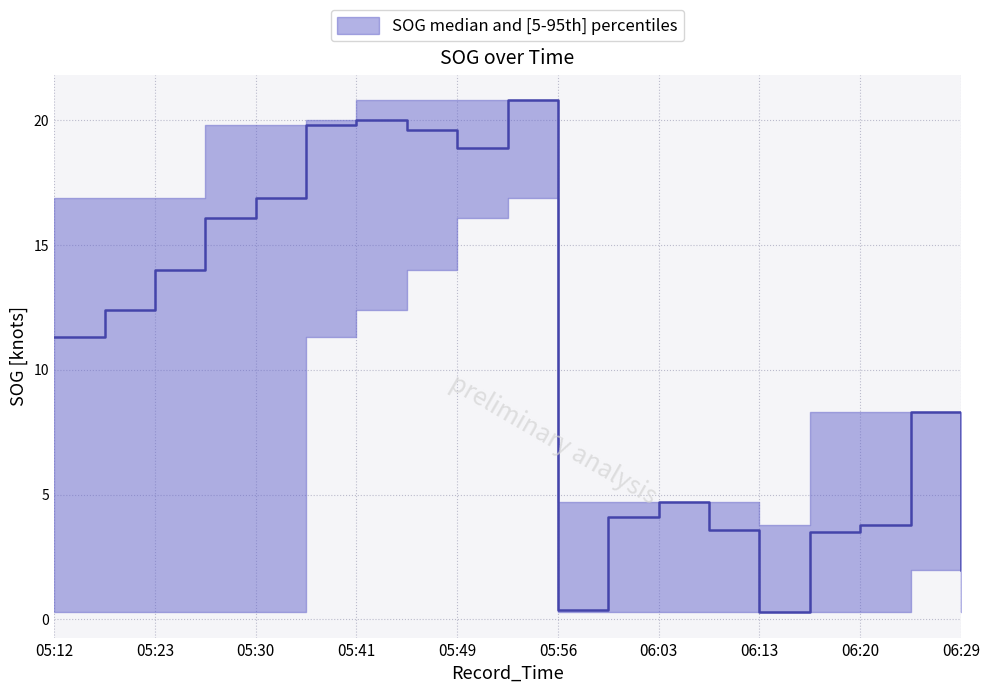

What is the difference between the maximum and minimum values?

20.5